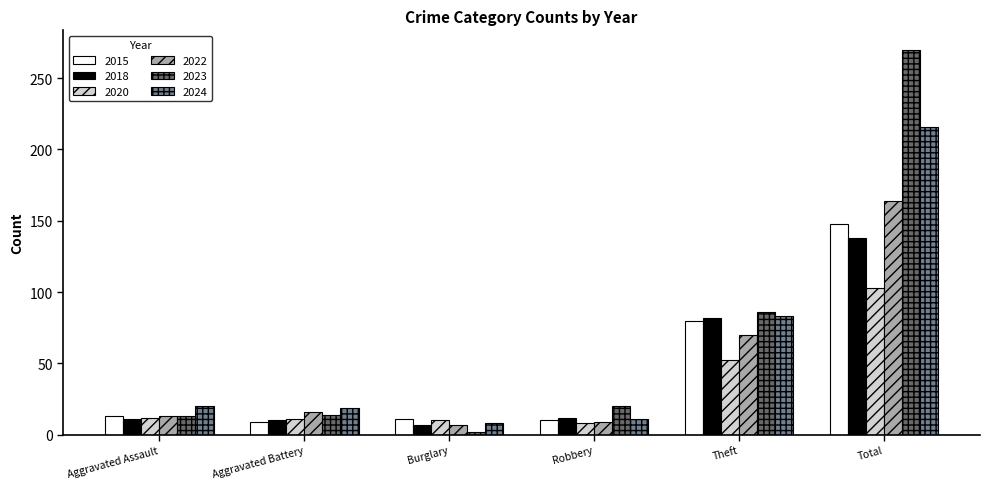

What is the average value of the 2020 series?

33